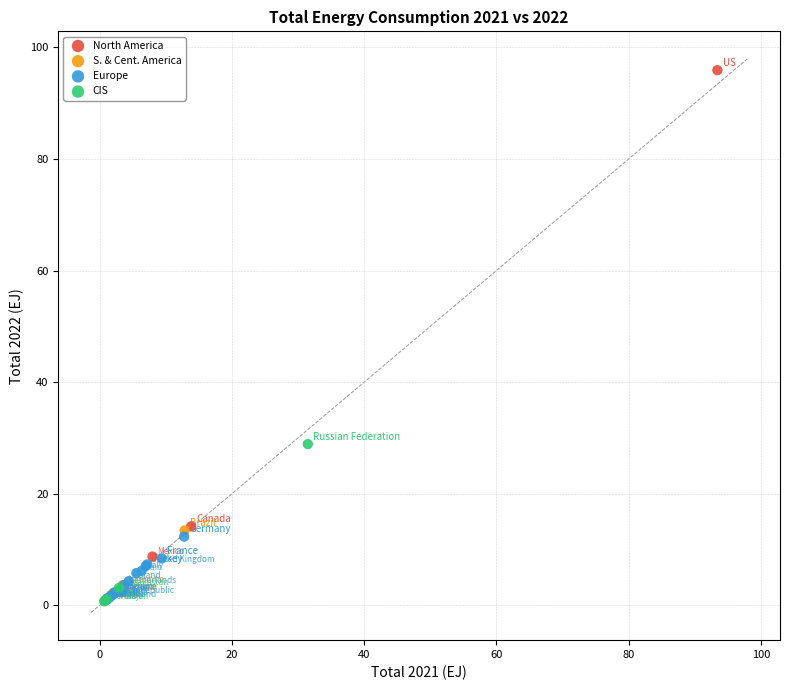

Which series has the largest Y range (max minus min)?

North America